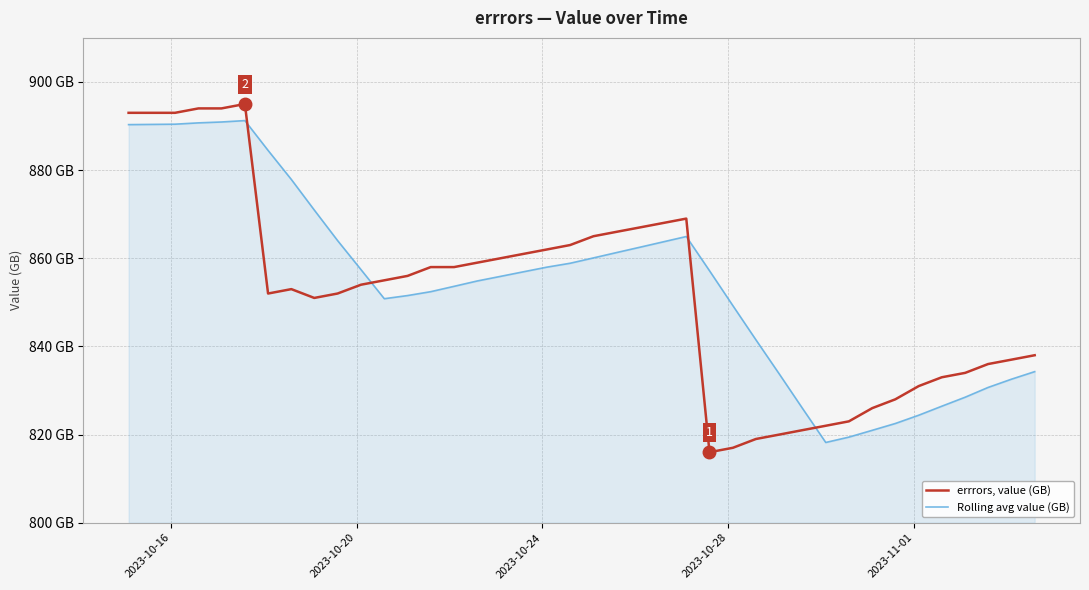

What are all the series names shown in the legend?

errrors, value (GB), Rolling avg value (GB)